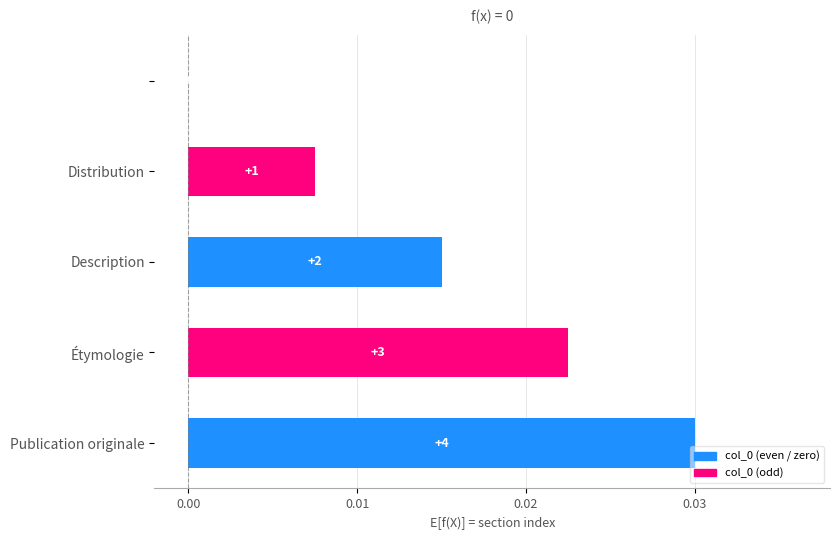

Are the bars horizontal?

Yes